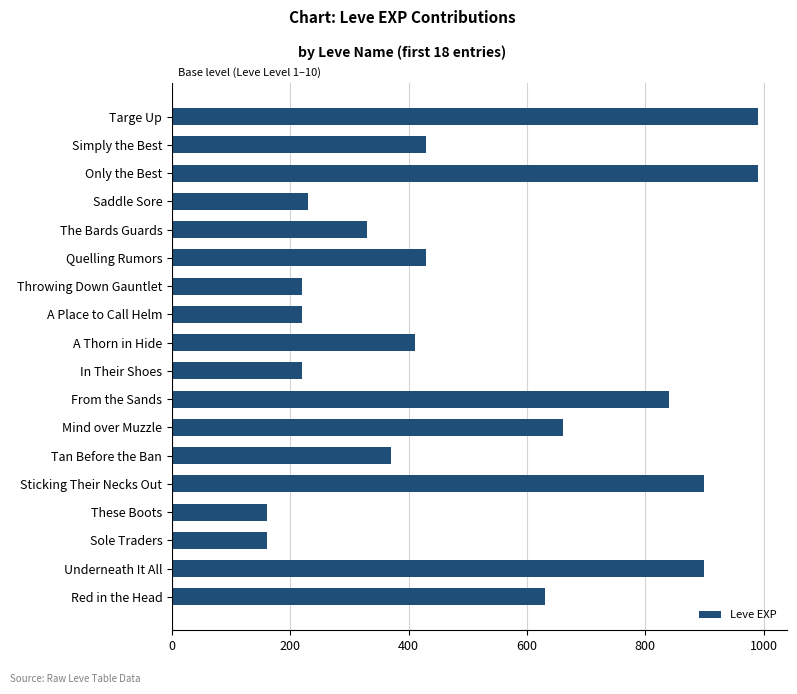

What is the greatest value displayed?

990